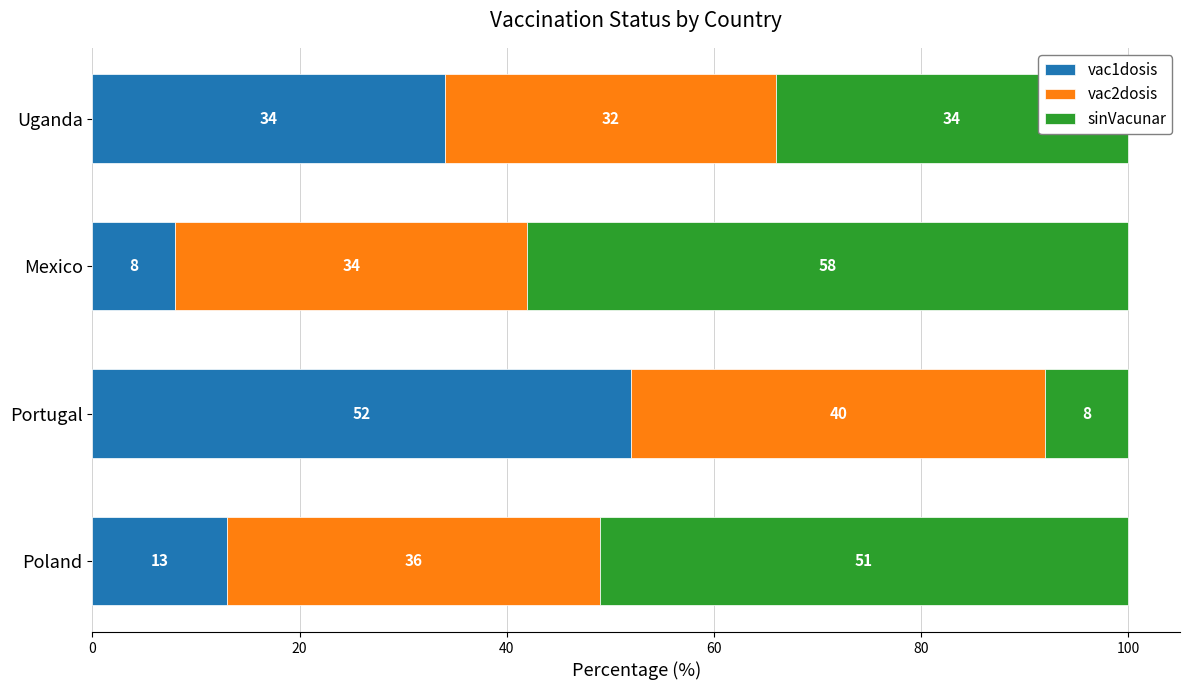

What is the minimum value for vac1dosis?

8